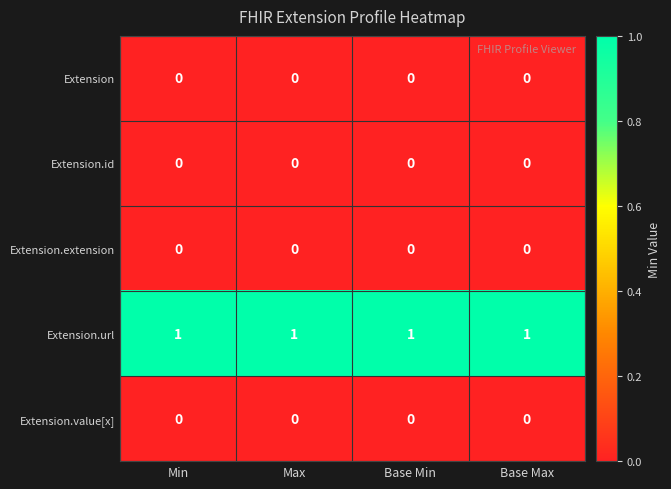

Is it true that Extension.id equals 0 at Base Min?

True